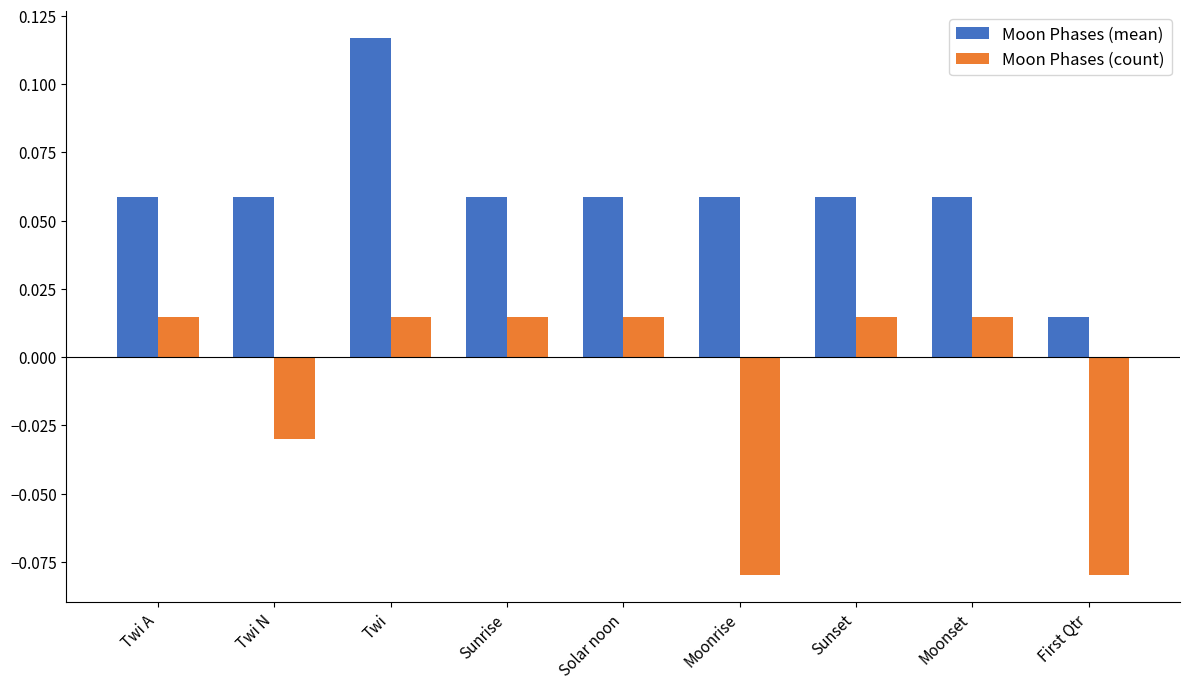

Count the Moon Phases (mean) values in the range 0 to 1.

9